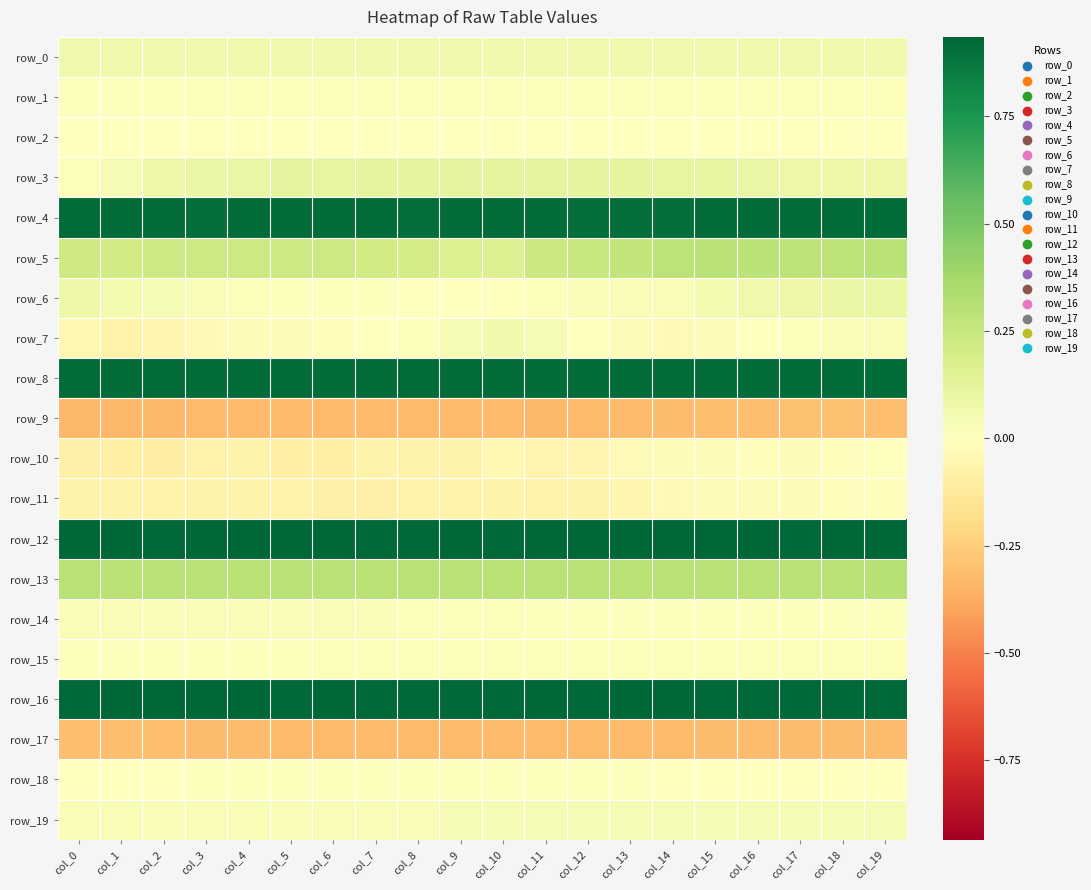

Which label corresponds to the largest value in the chart?

col_0